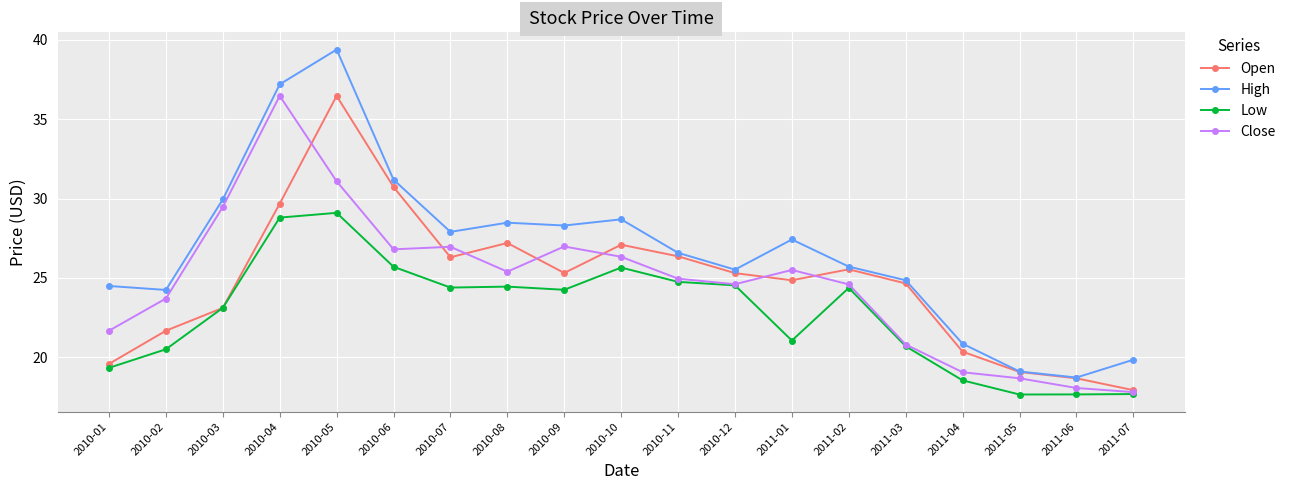

What is the spread (max minus min) of values at 2010-01?

5.2